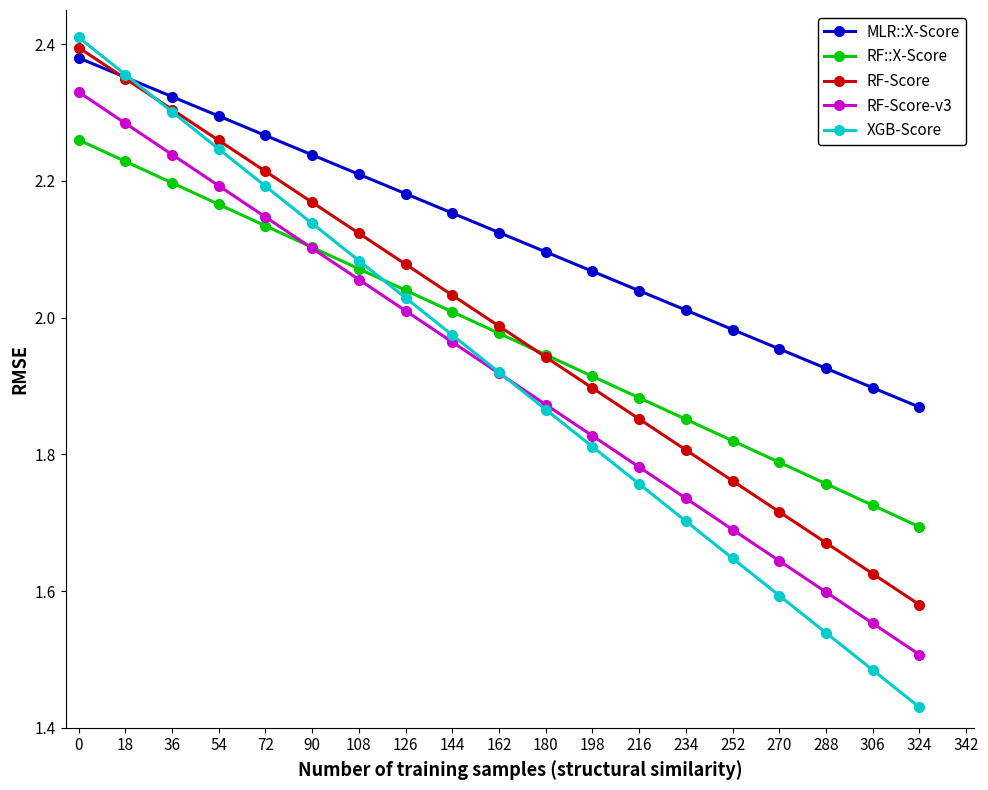

How many intersections are there between XGB-Score and MLR::X-Score?

1